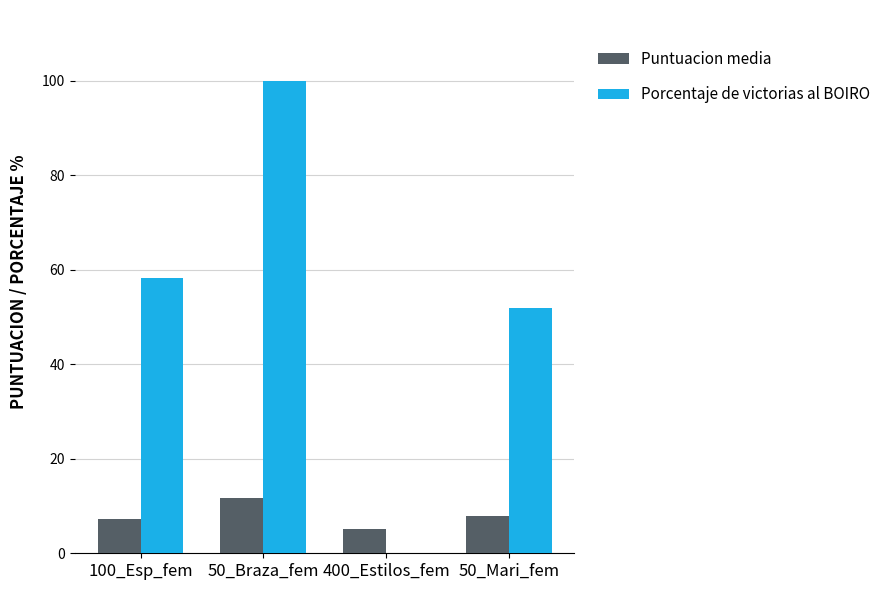

Reading left to right, what are all the values shown in this chart?

Puntuacion media: 7.3	11.8	5.2	7.9
Porcentaje de victorias al BOIRO: 58.2	100.0	0.0	52.0